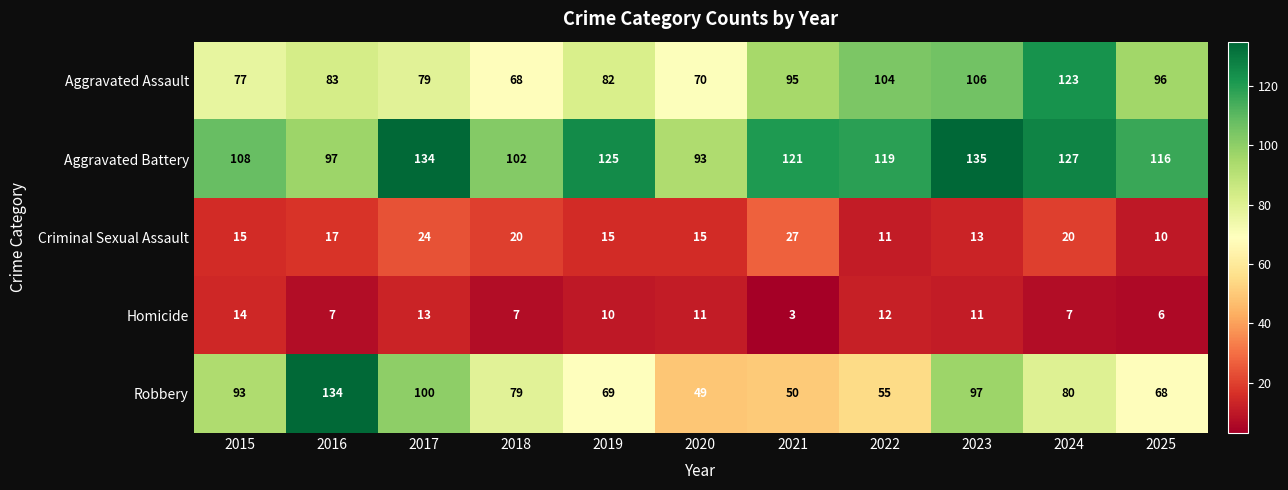

Which series has the largest total across all categories?

Aggravated Battery